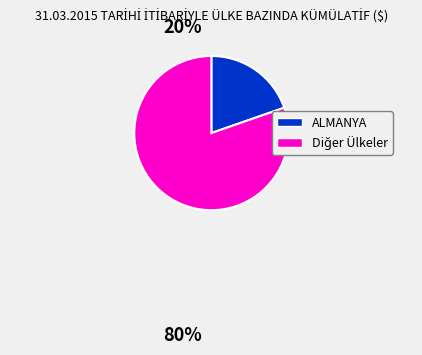

Is there any slice that represents more than half of the pie?

Yes